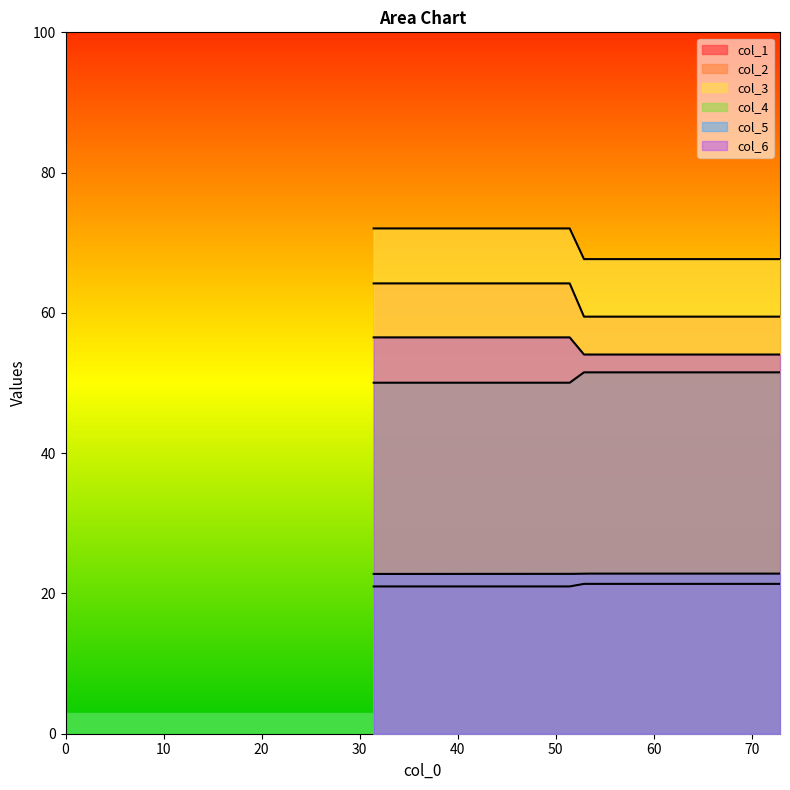

Rank the series by their maximum value, from lowest to highest.

col_1, col_5, col_4, col_6, col_2, col_3